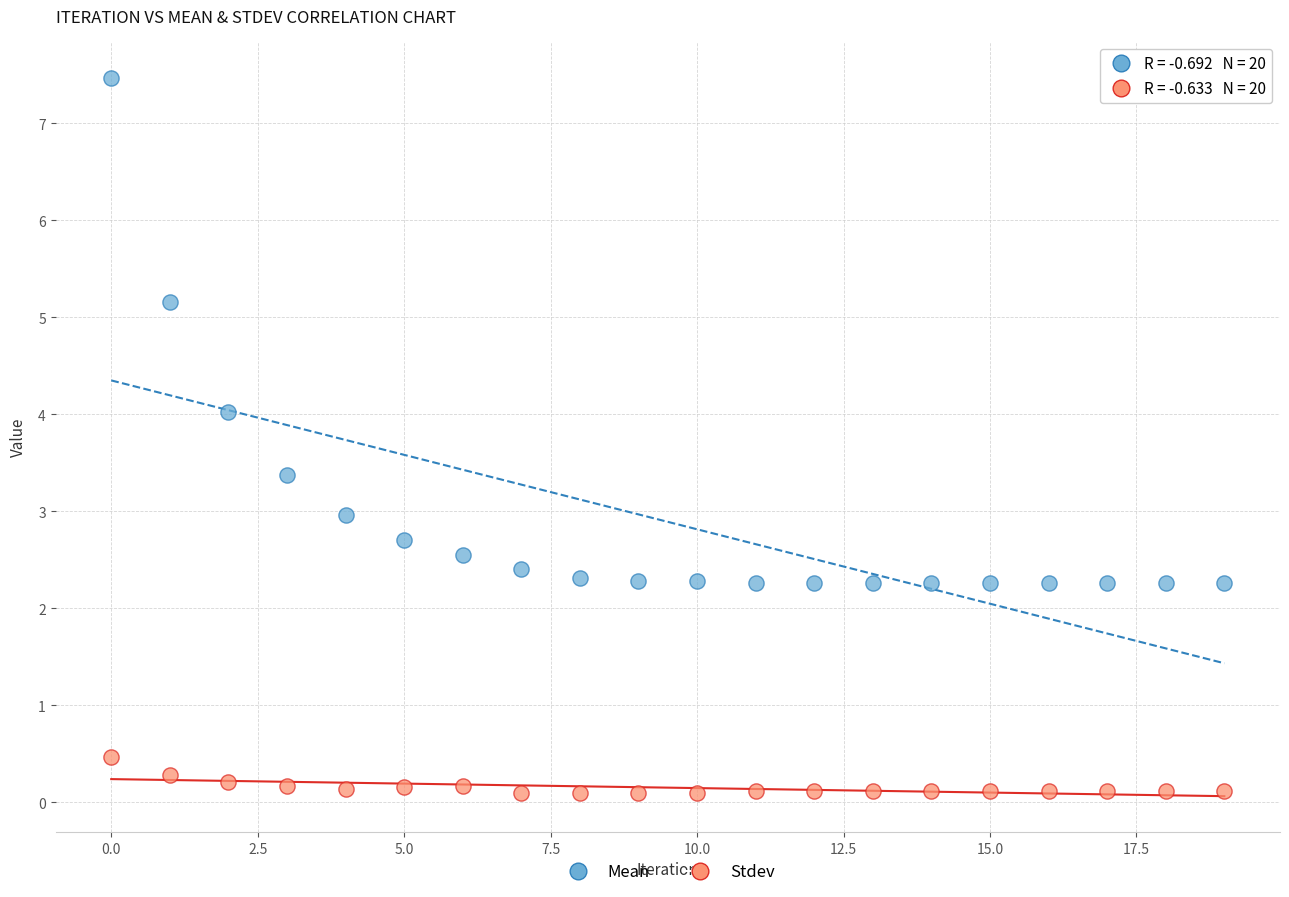

Which series has the widest spread of Y values?

Mean